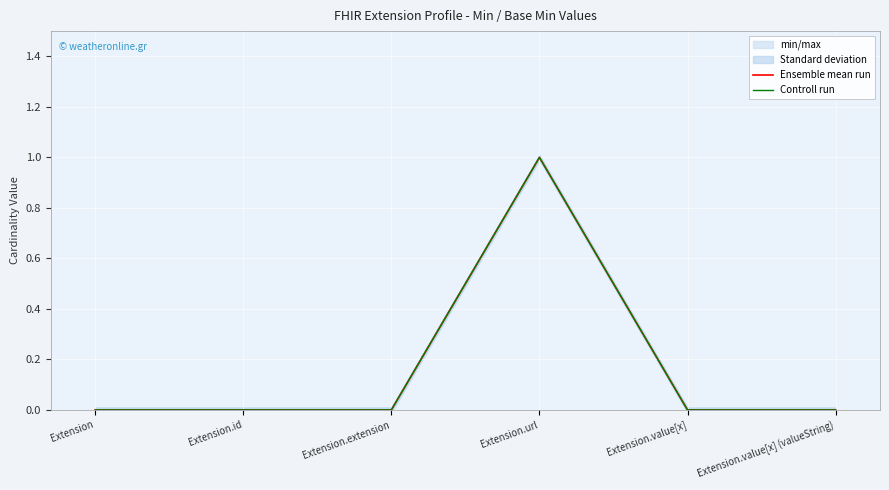

How many interior local peaks does the Ensemble mean run series have?

1